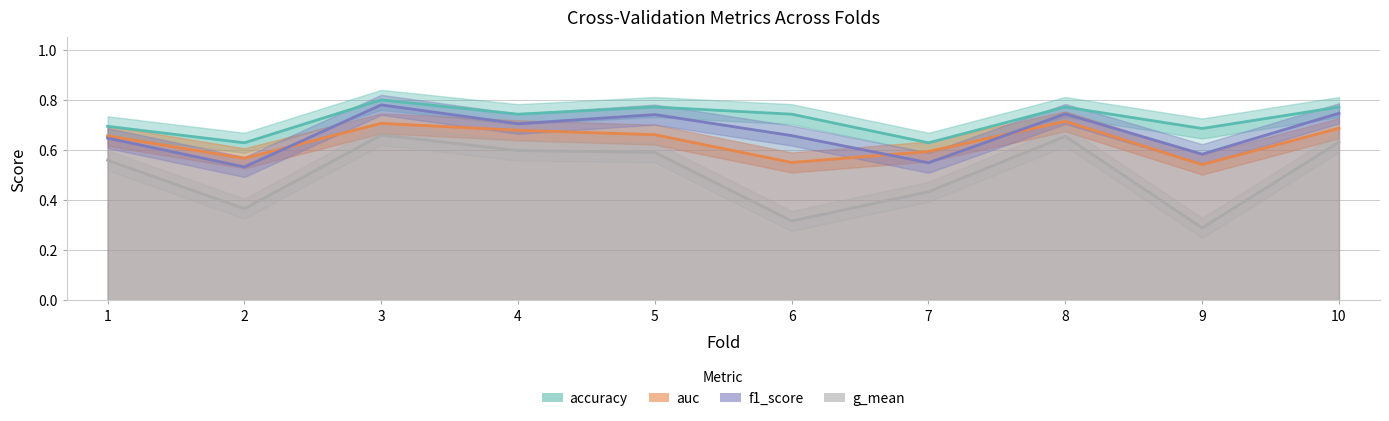

The auc series shows 0.7 at 8. True or false?

True